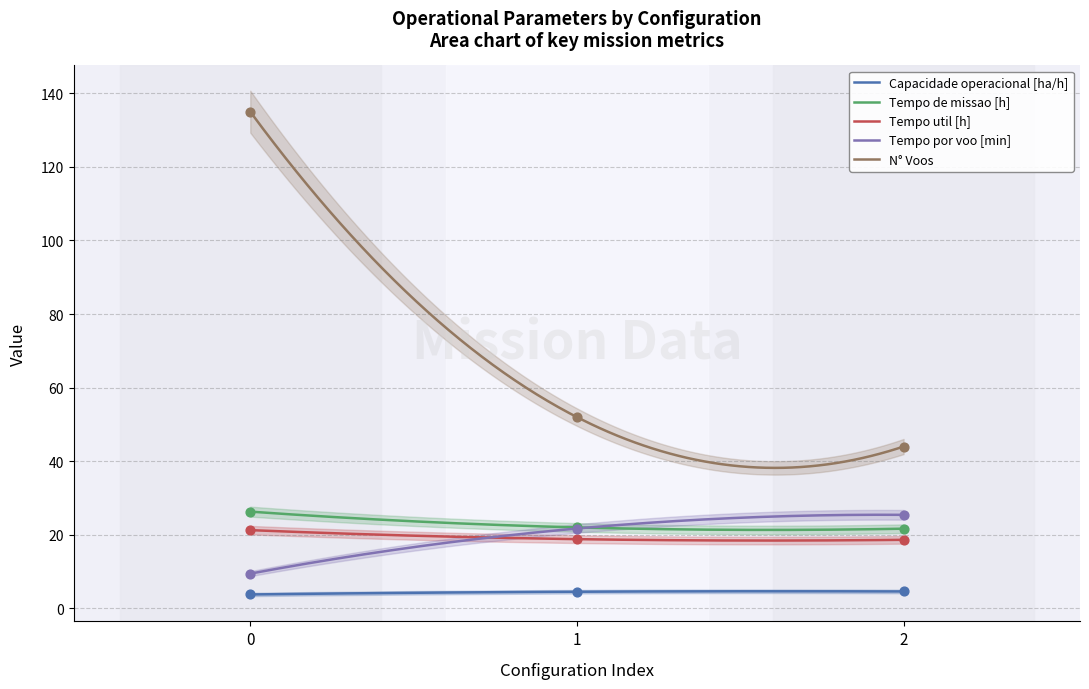

What is the total value across all series at 2?

114.4